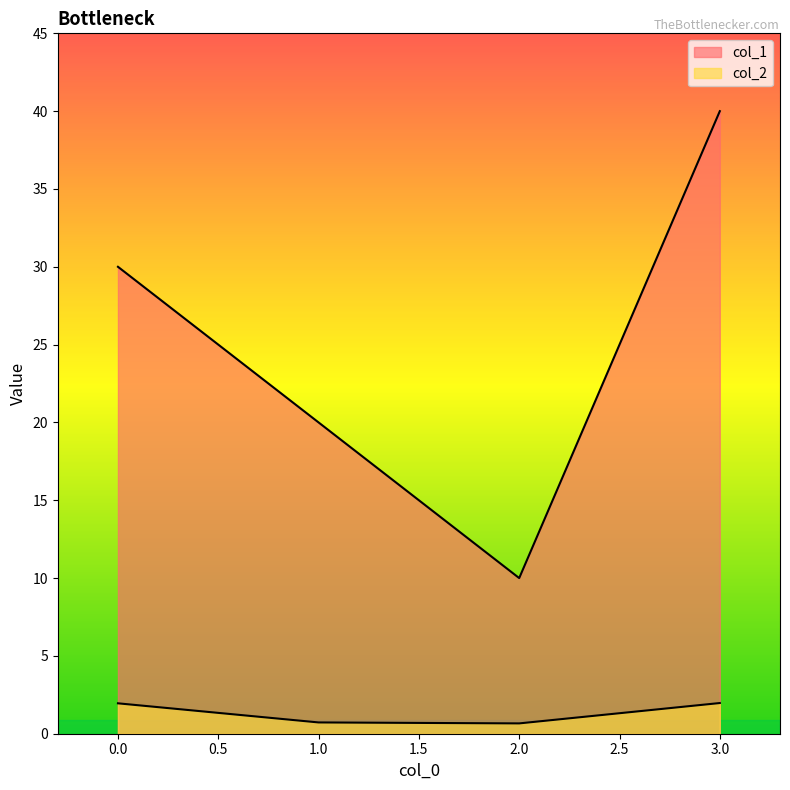

What is the value of the col_1 point at the 1st from the left?

30.0